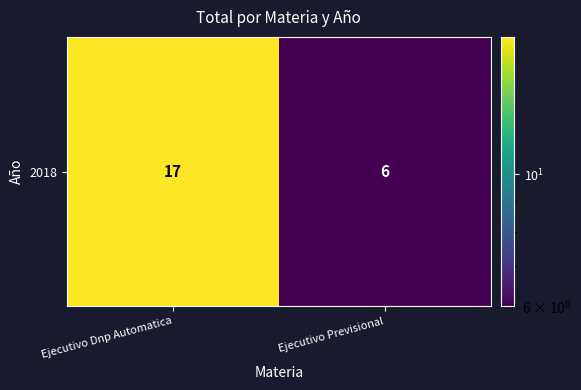

What is the difference between the values at Ejecutivo Dnp Automatica and Ejecutivo Previsional?

11